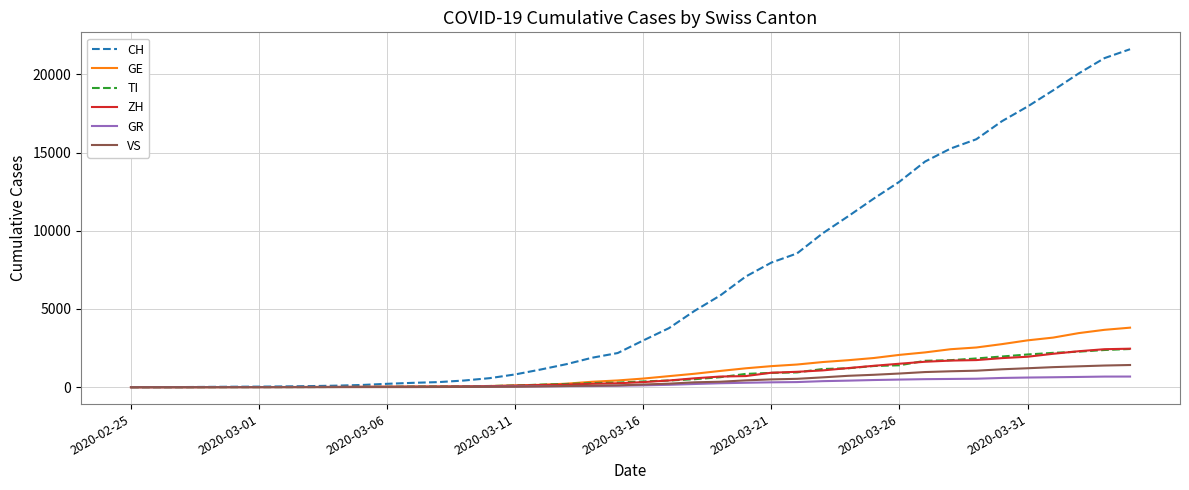

Which series has the widest spread of values?

CH